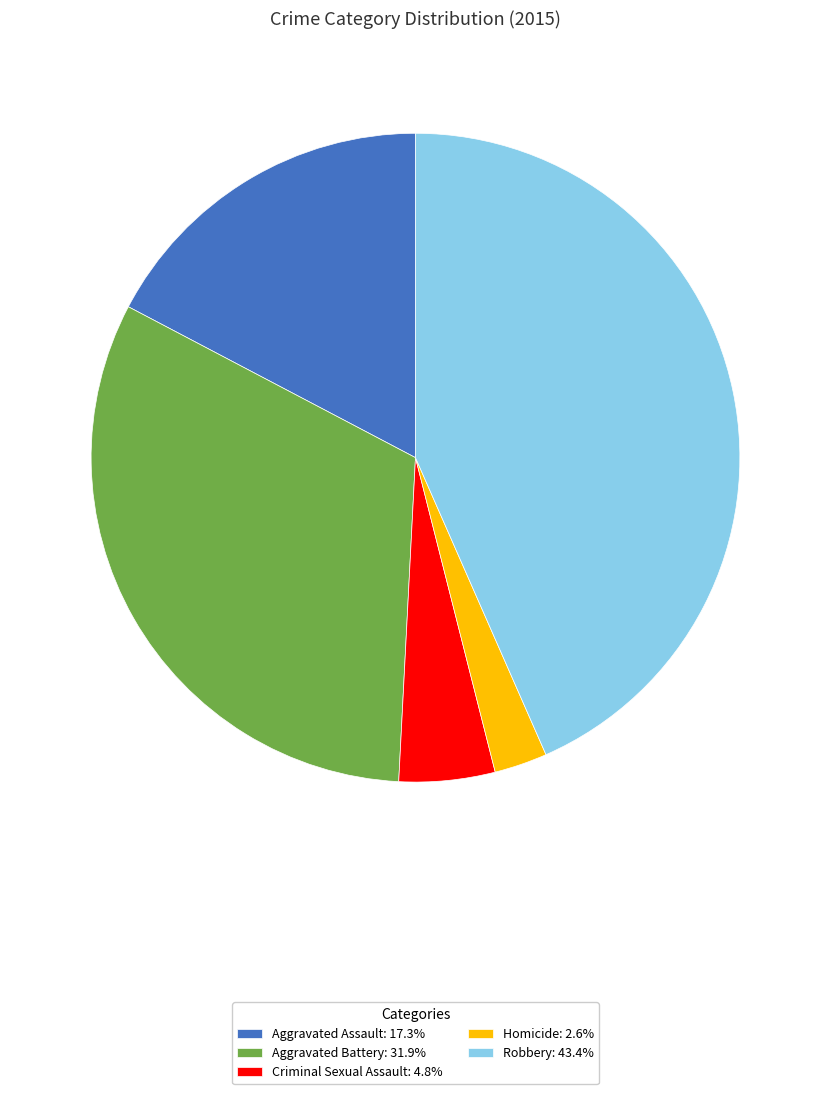

Is it true that Aggravated Assault is 17% of the pie?

True